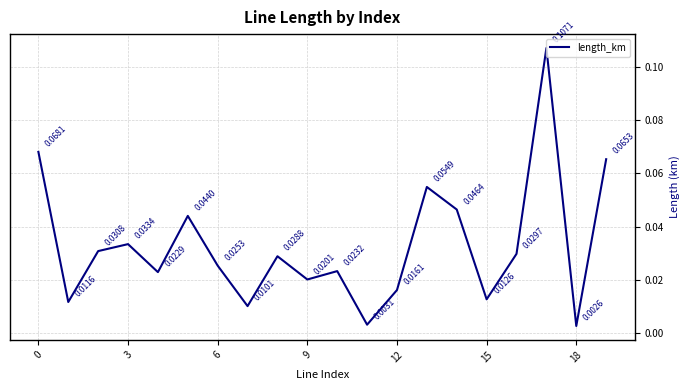

Which has a higher value, 12 or 15?

12